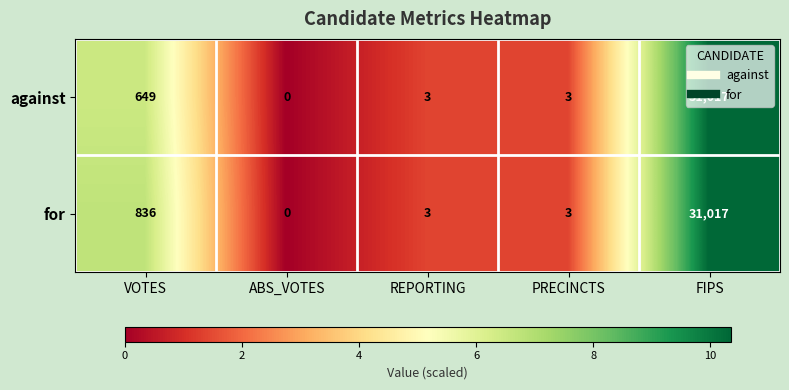

What is the difference between the maximum and minimum values in the for series?

31017